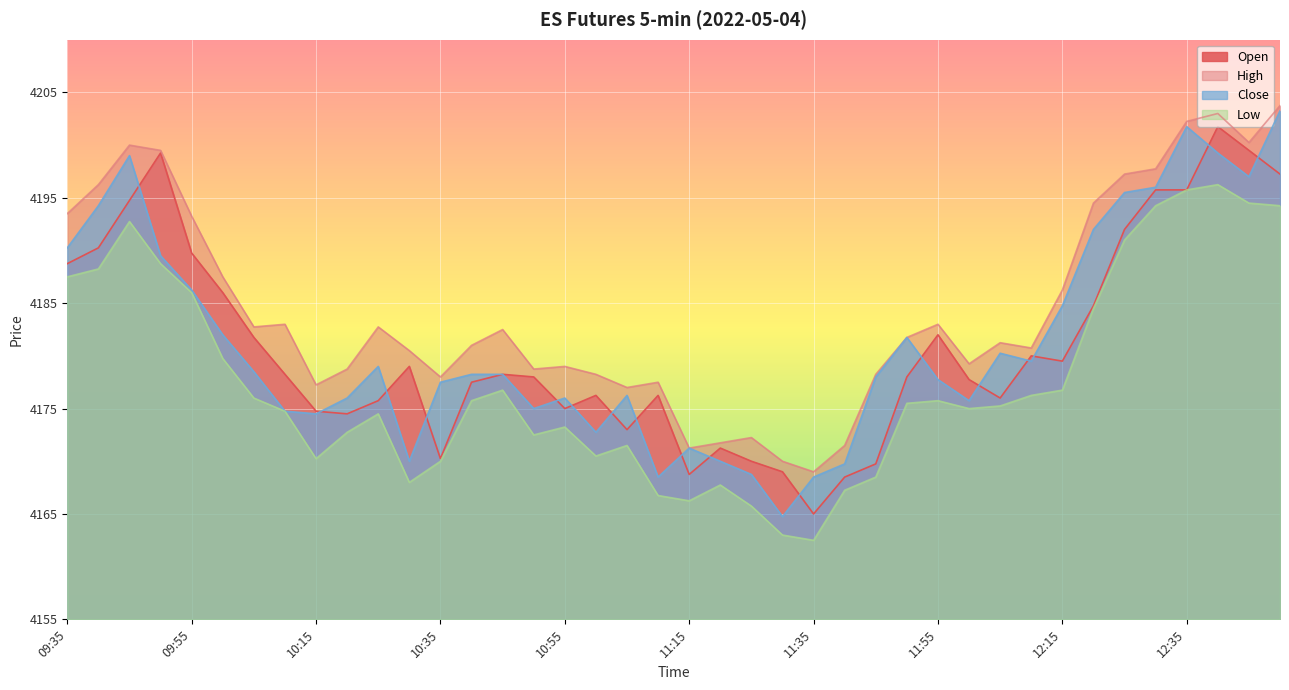

The High series shows 4193.5 at 09:35. True or false?

True